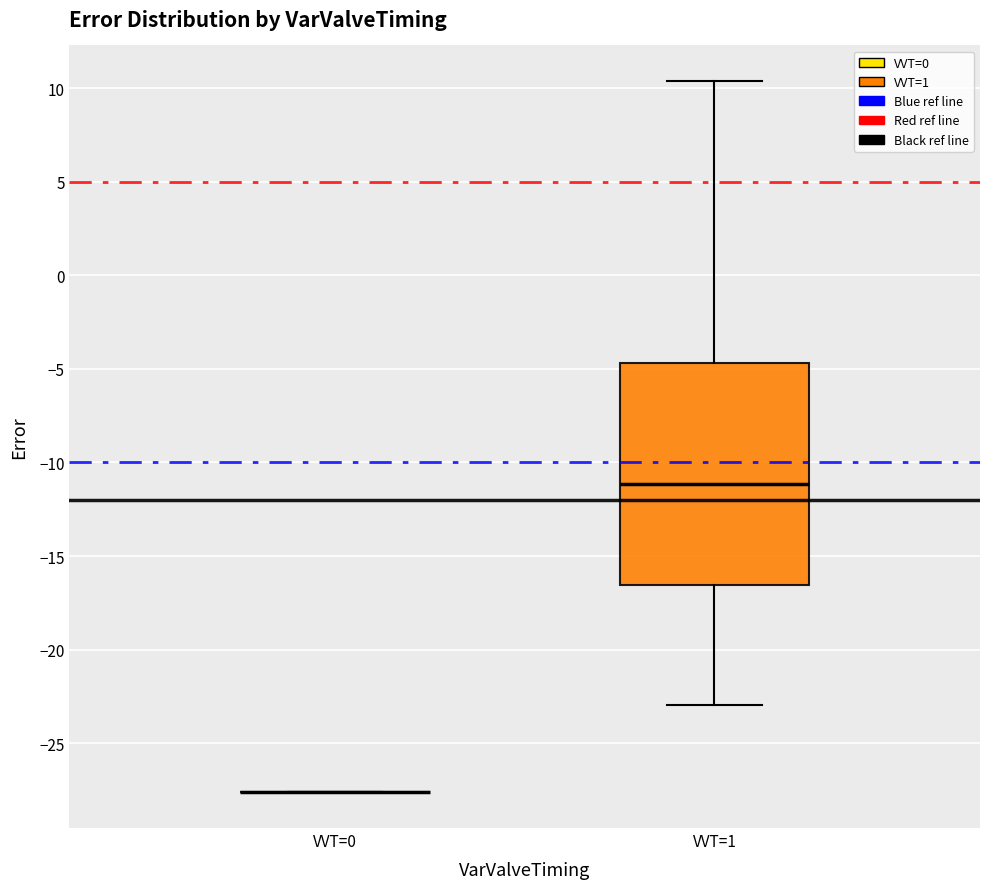

Reading left to right, transcribe this box plot: for each box, give where its median line is, the range the box spans, and where its two whiskers end, as read against the y-axis. The values are not printed on the chart, so give them approximately, as read against the axis.

VVT=0: box collapsed to a line at -27.5, whiskers -27.5 to -27.5
VVT=1: median -11.0, box -16.5 to -4.5, whiskers -23.0 to 10.5